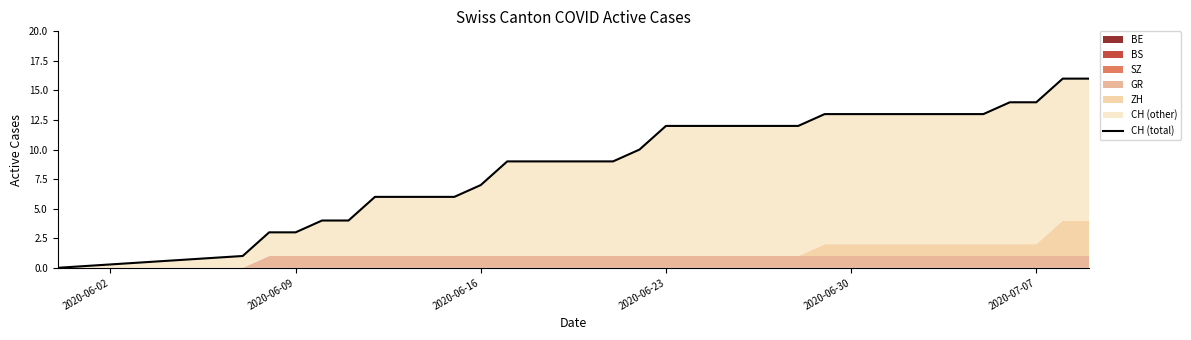

The chart shows a value of 6 at 2020-07-07. True or false?

False